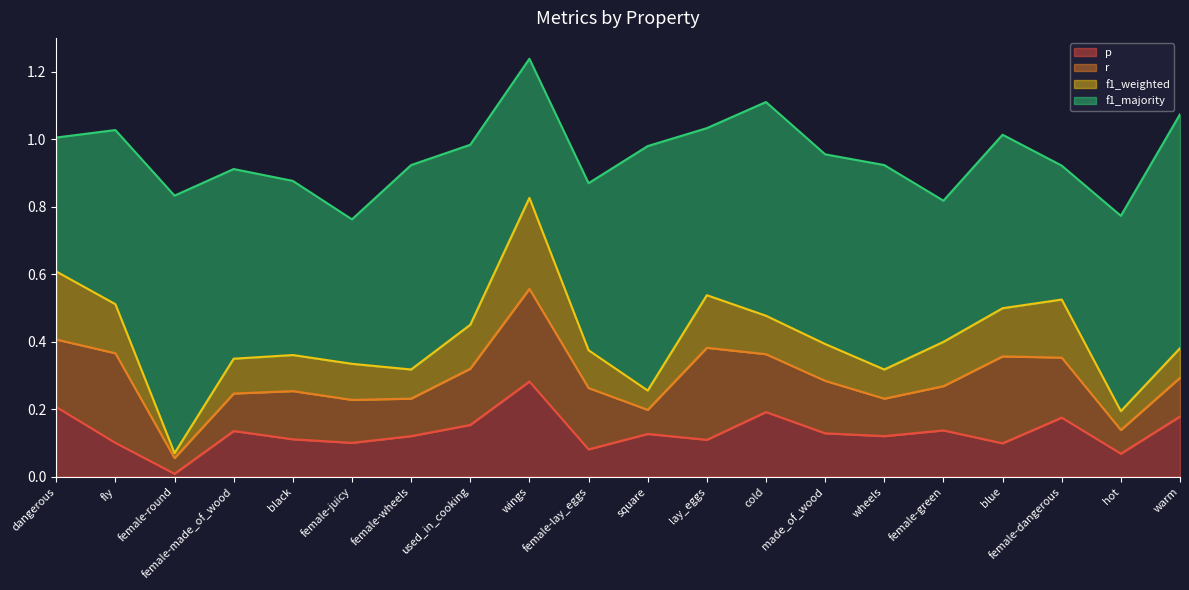

What is the sum of all f1_majority values?

10.8